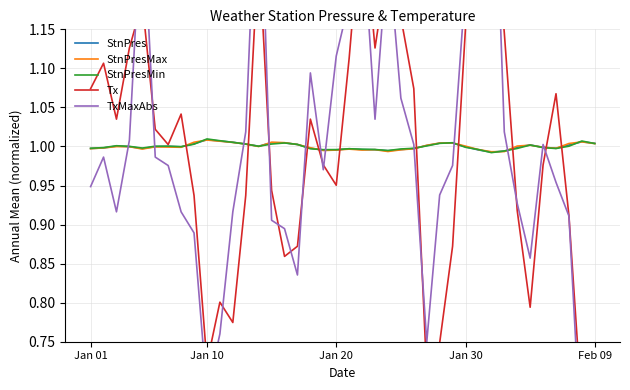

True or false: StnPres has more than 2 interior local peaks.

True